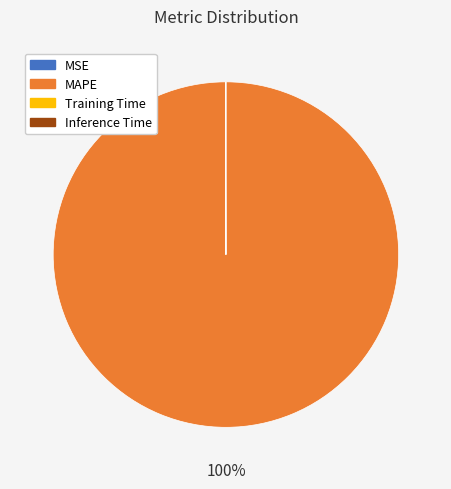

Is there any slice that represents more than half of the pie?

Yes